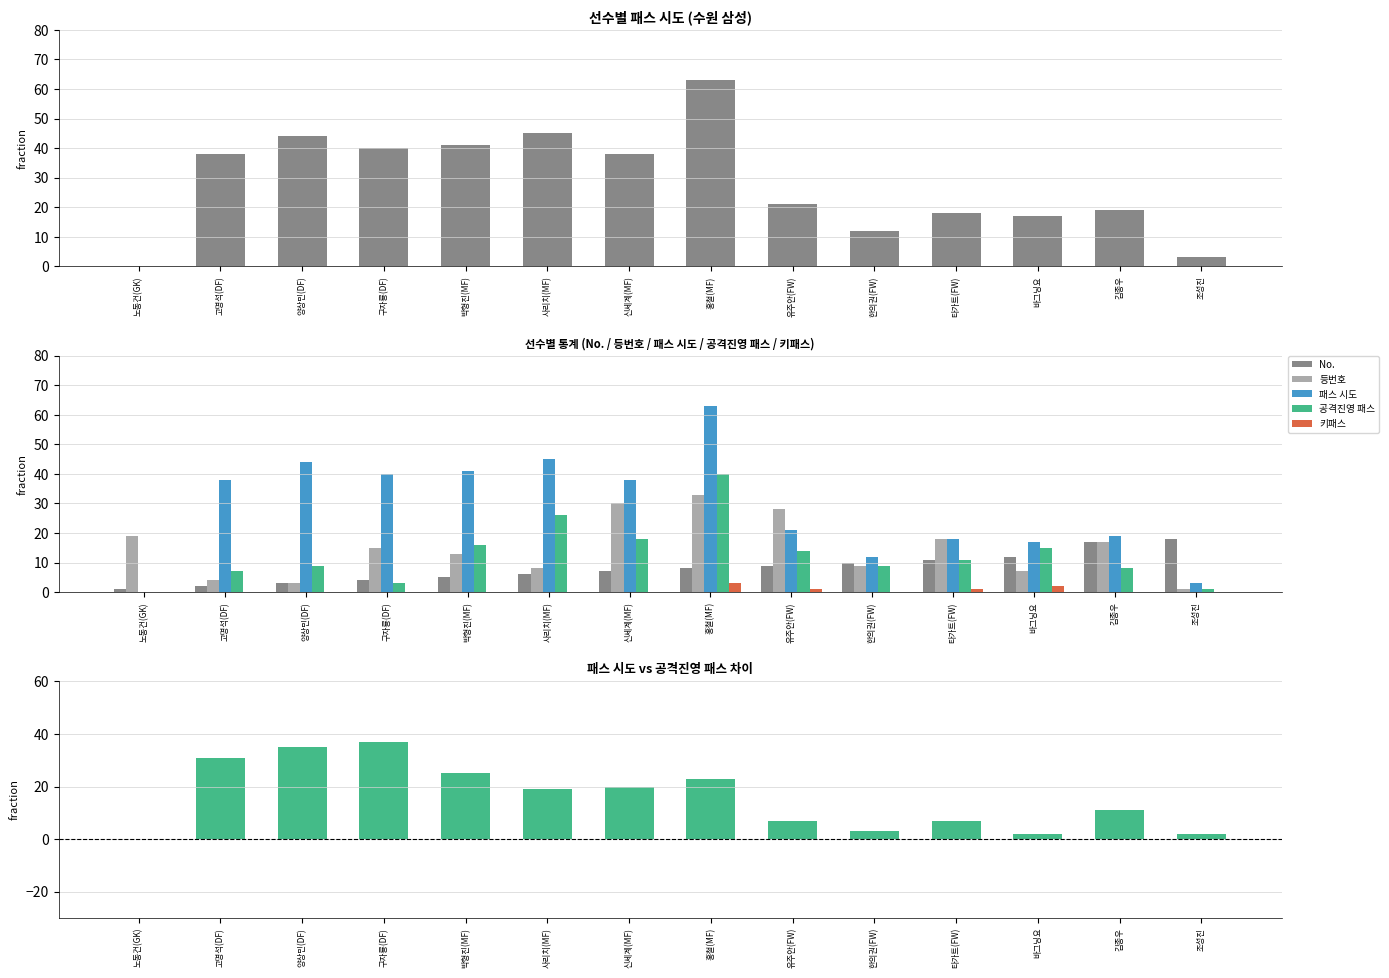

What is the average value of the 등번호 series?

15